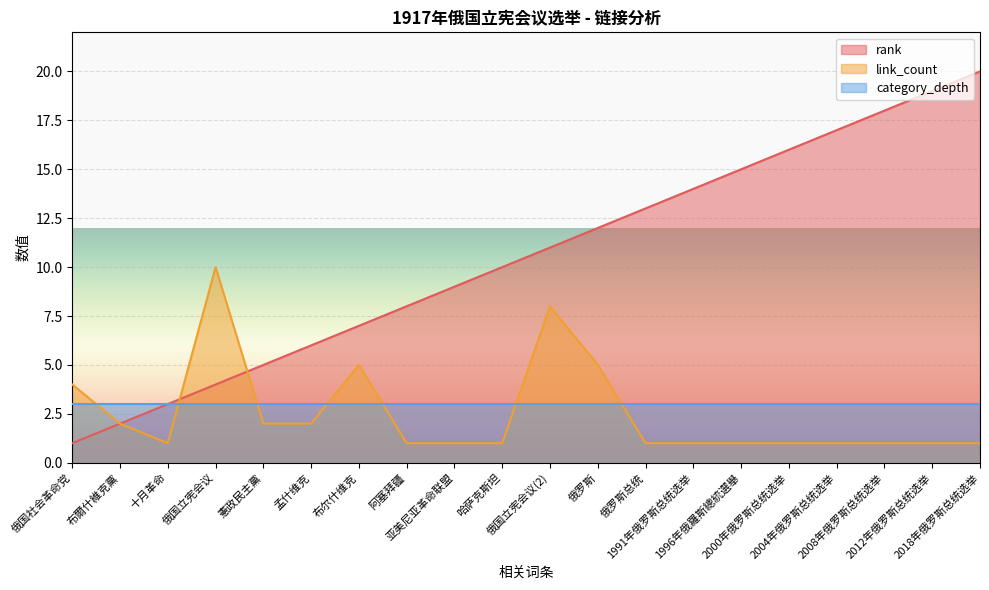

What is the average value of the rank series?

10